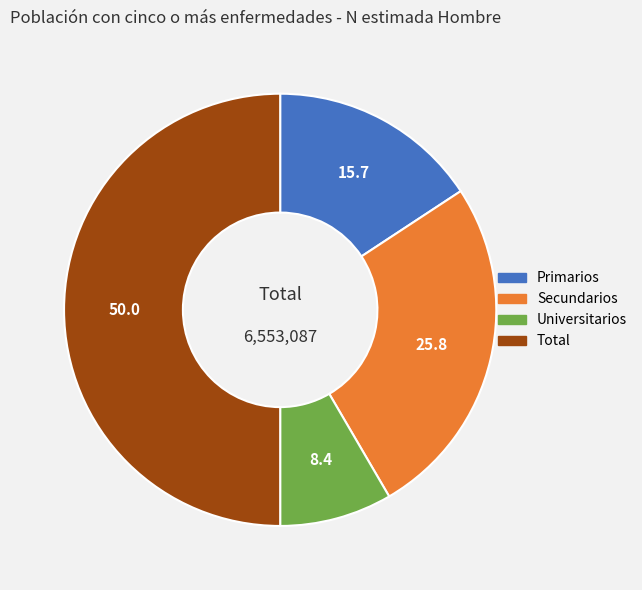

What is the ratio of the value at Primarios to the value at Universitarios?

1.9